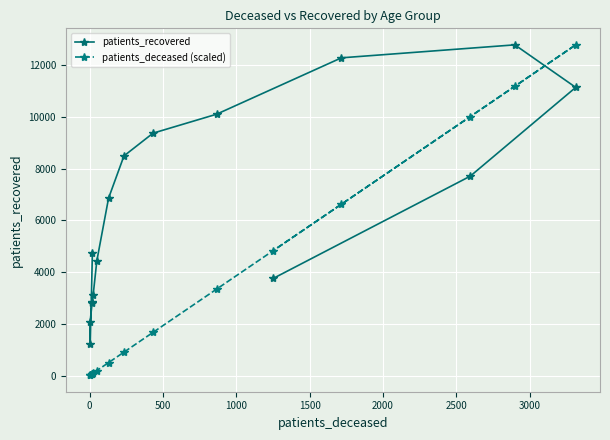

How many lines are shown in the chart?

2